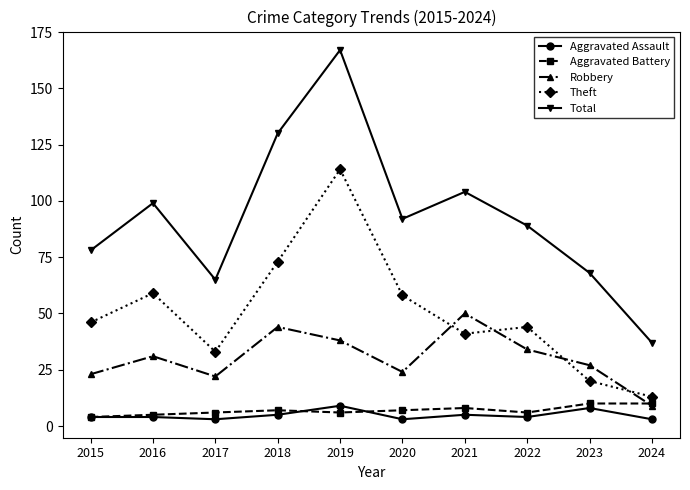

How many distinct data groups are displayed?

5